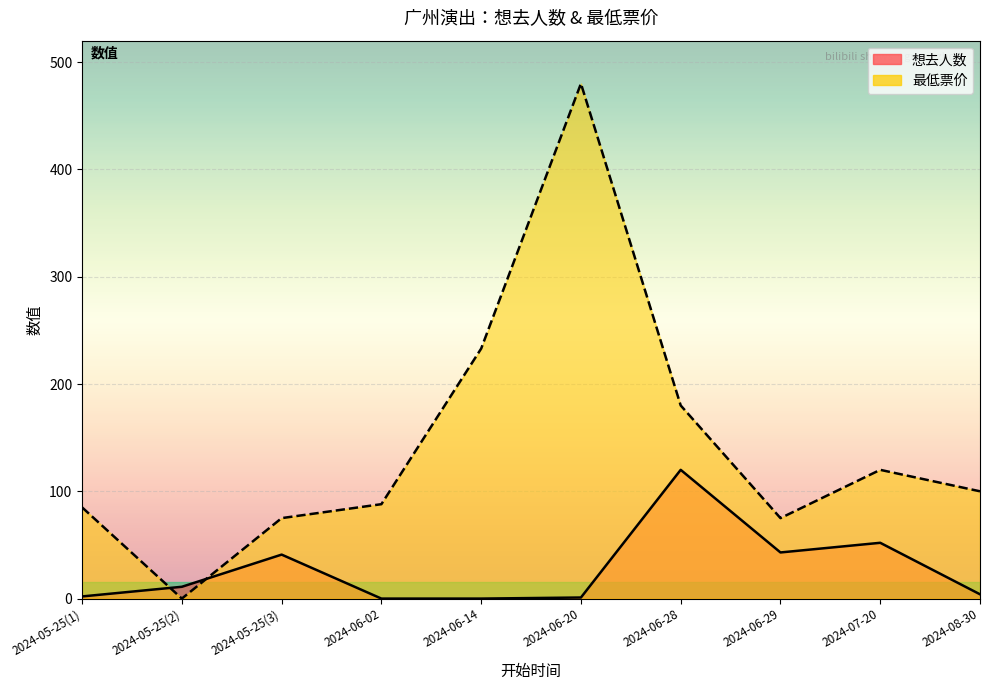

How many lines are shown in the chart?

2